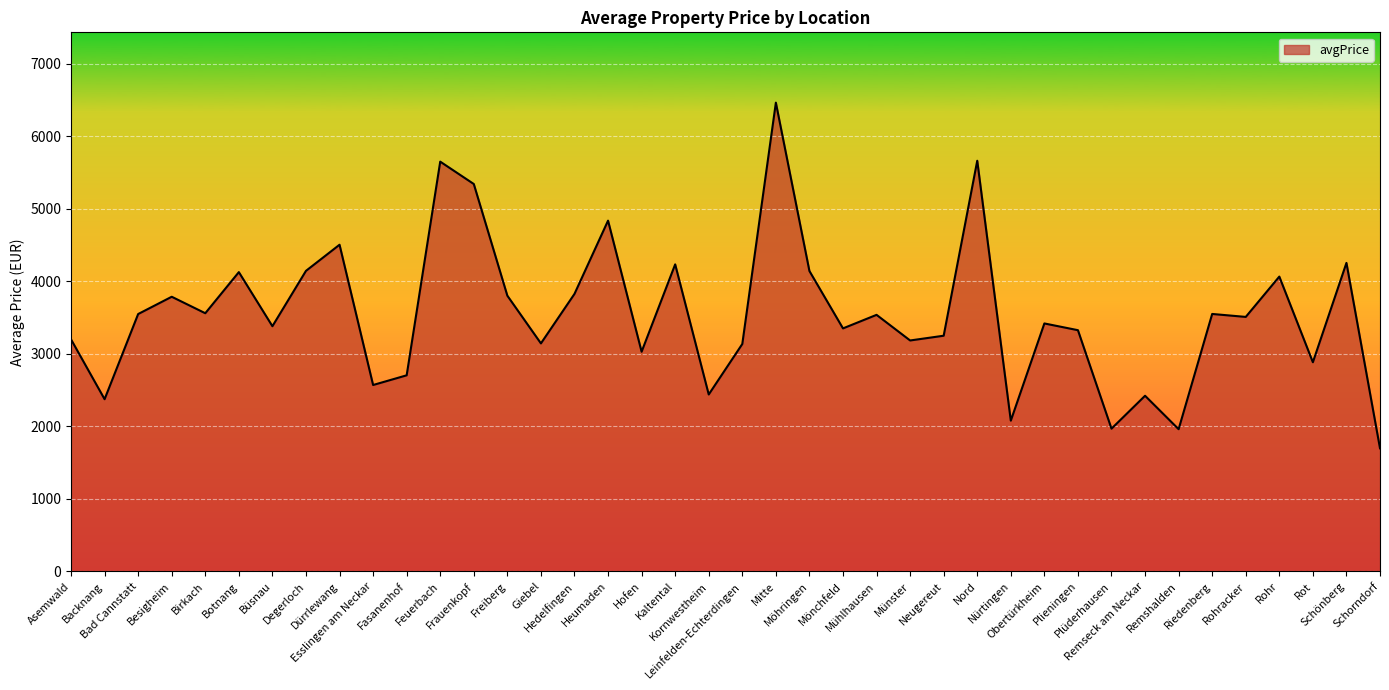

What is the difference between the maximum and second lowest values?

4503.9